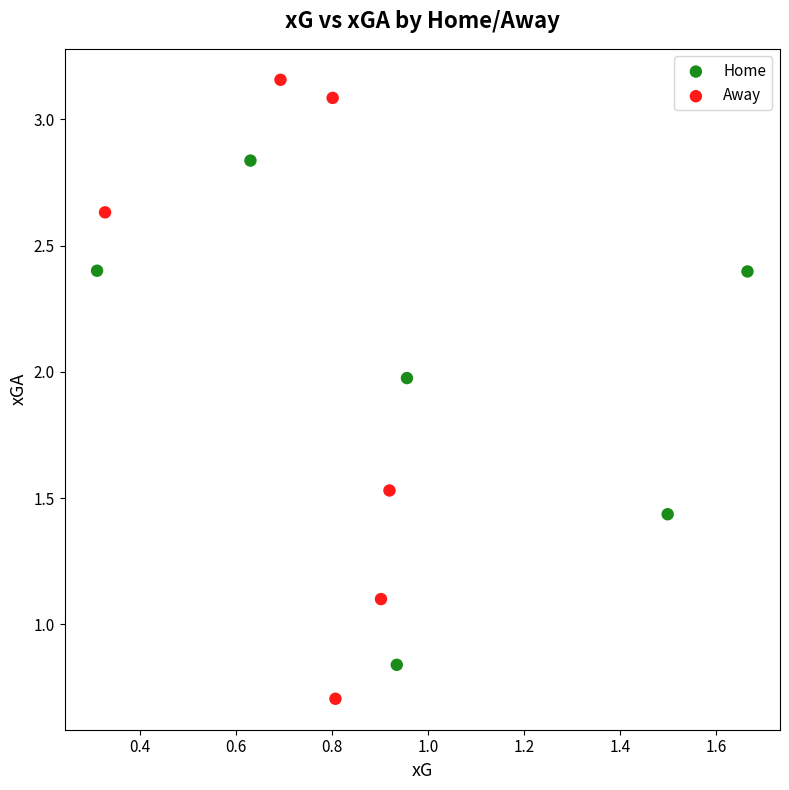

Which series contains the lowest Y value?

Away